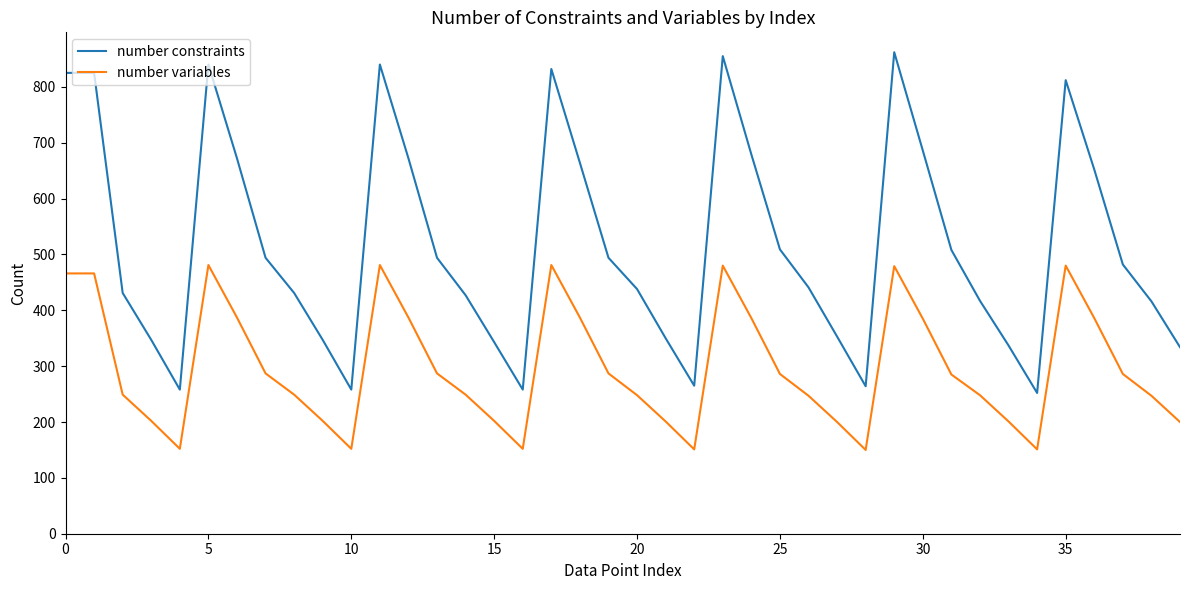

True or false: number constraints and number variables cross at least once.

False